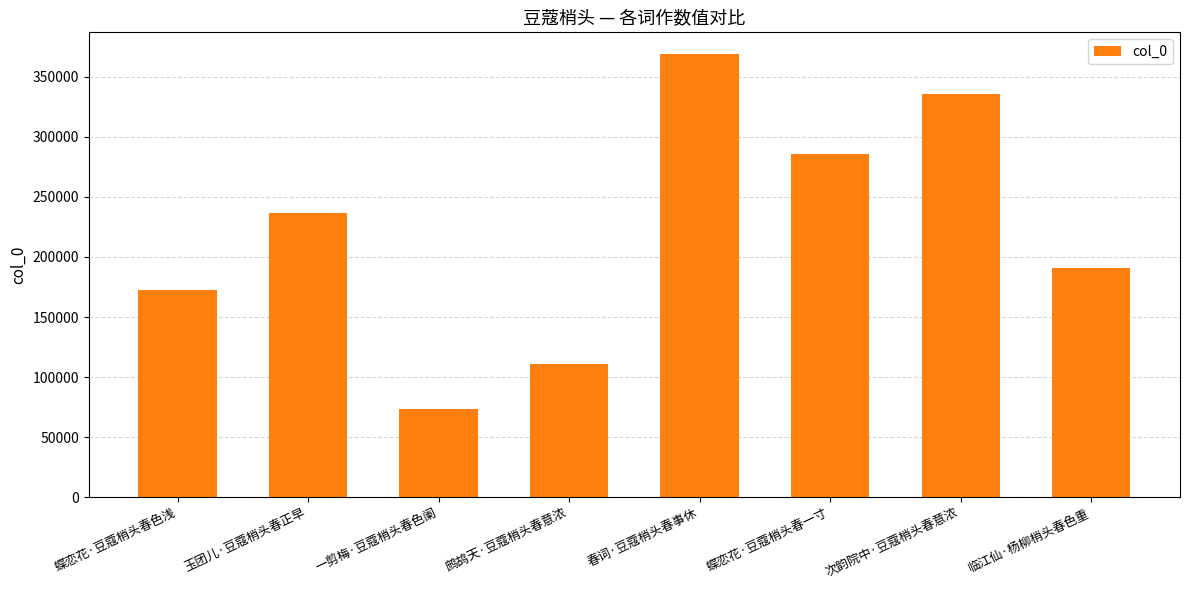

What is the change in value from 蝶恋花·豆蔻梢头春色浅 to 蝶恋花·豆蔻梢头春一寸?

+113028